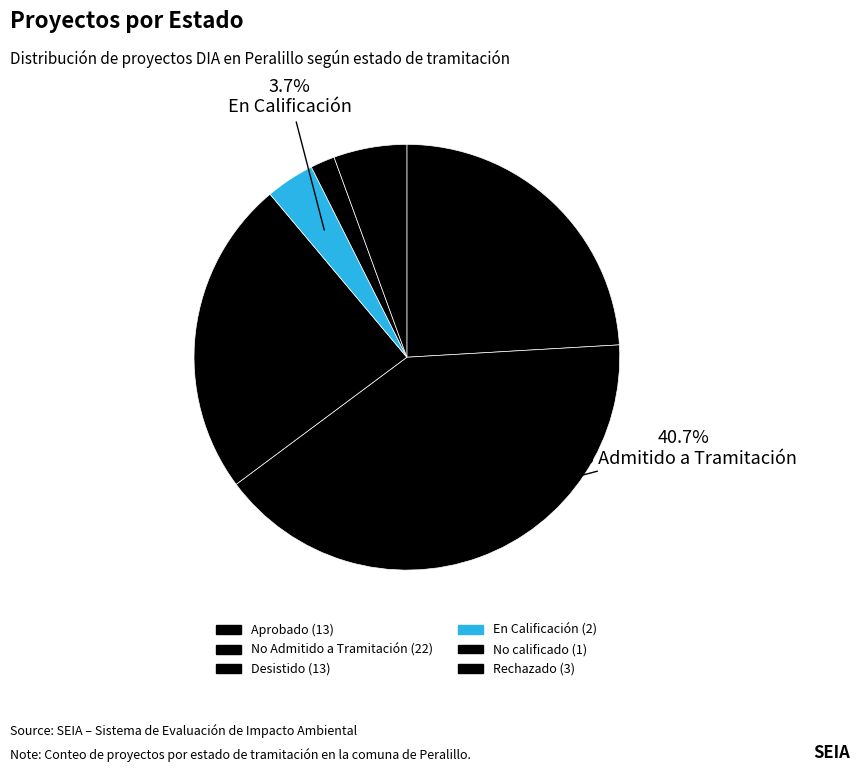

How many segments does this pie chart have?

6